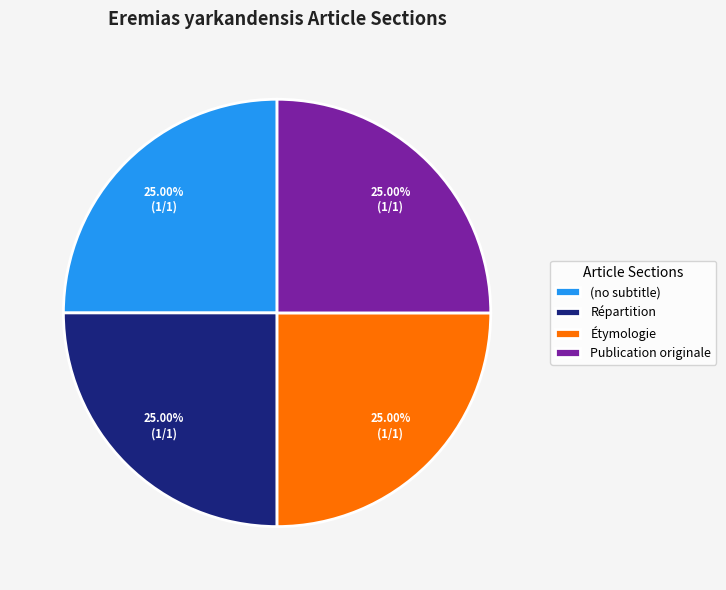

How many segments does this pie chart have?

4